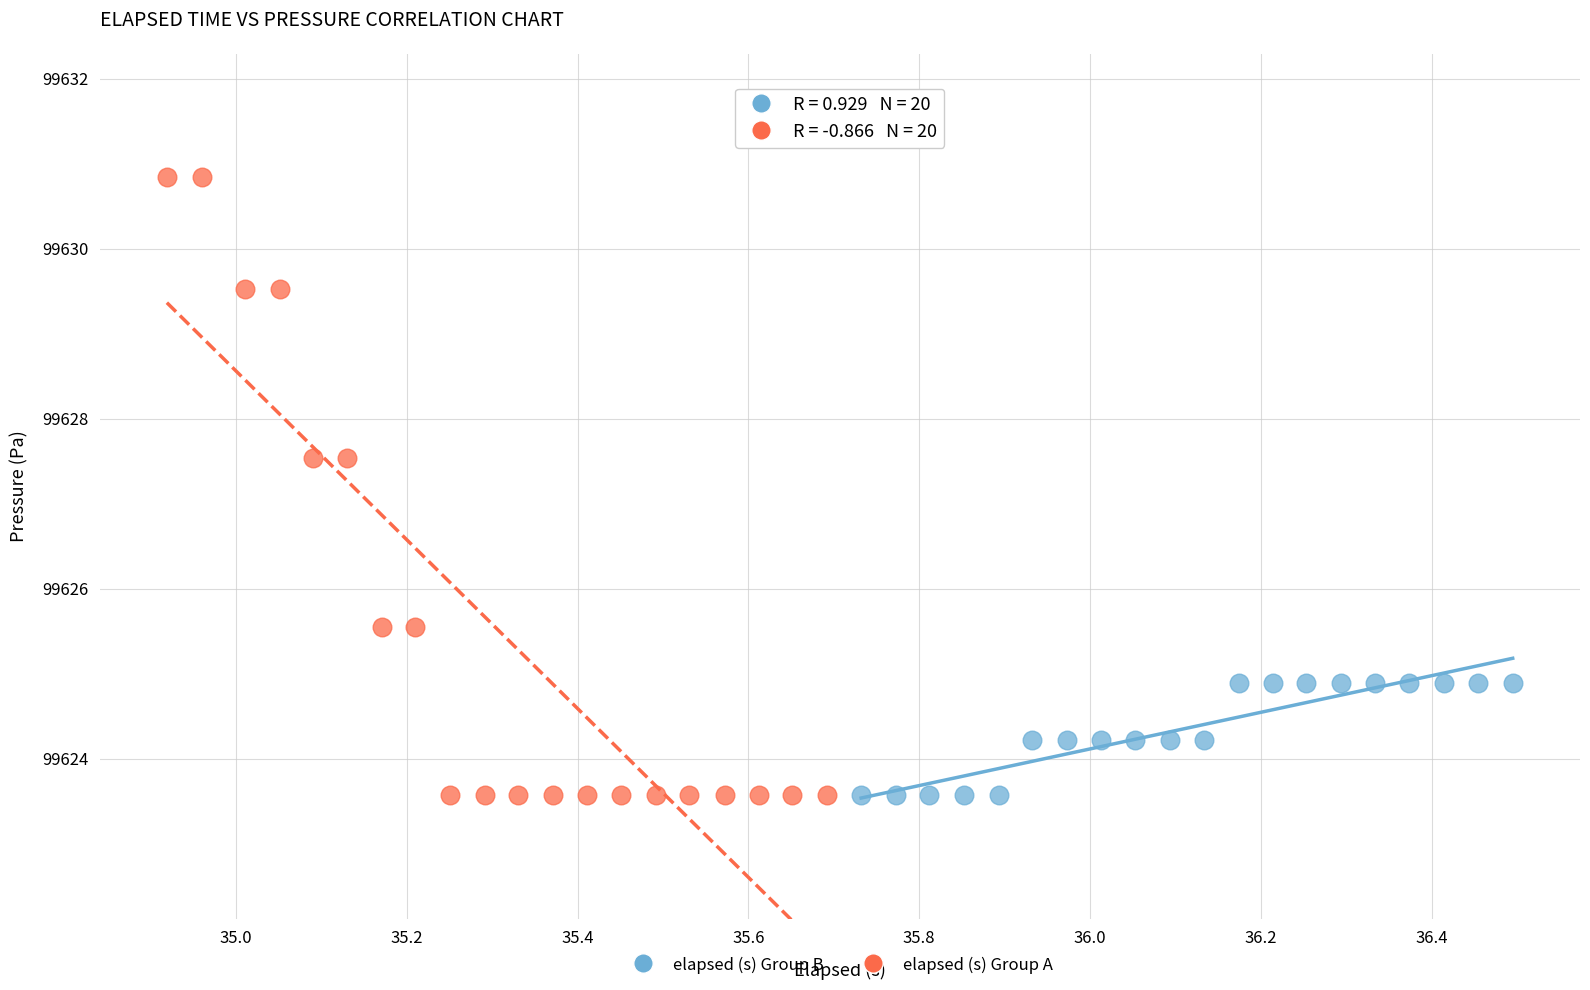

Which series contains the highest Y value?

elapsed (s) Group A